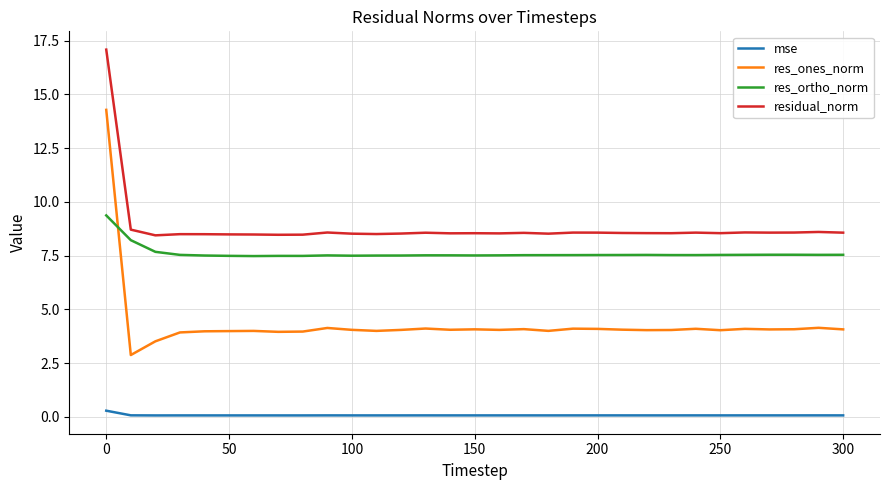

What is the maximum value for mse?

0.3